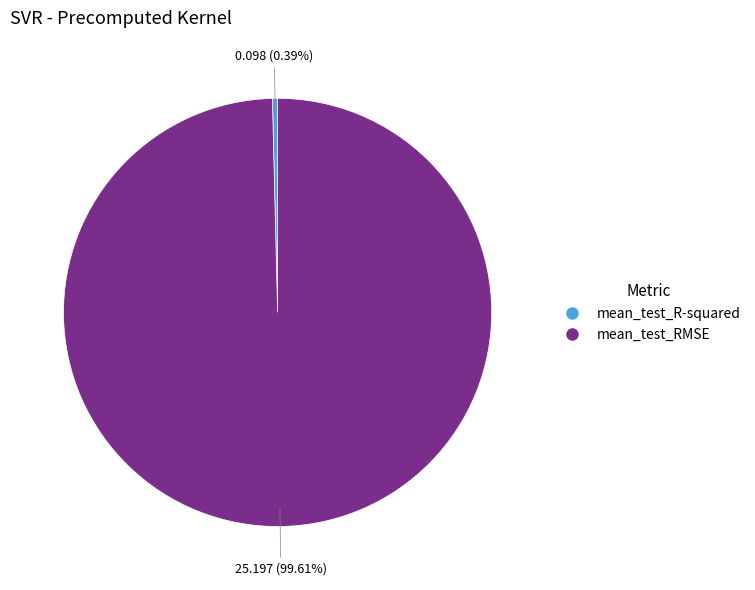

True or false: mean_test_RMSE accounts for 100% of the total.

True